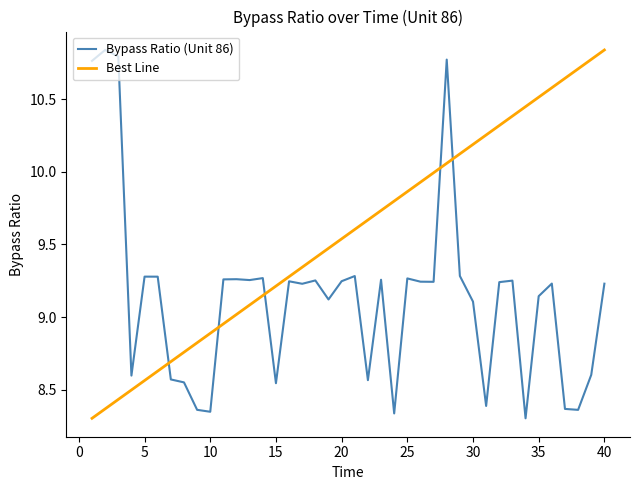

True or false: Best Line has more than 1 interior local peaks.

False